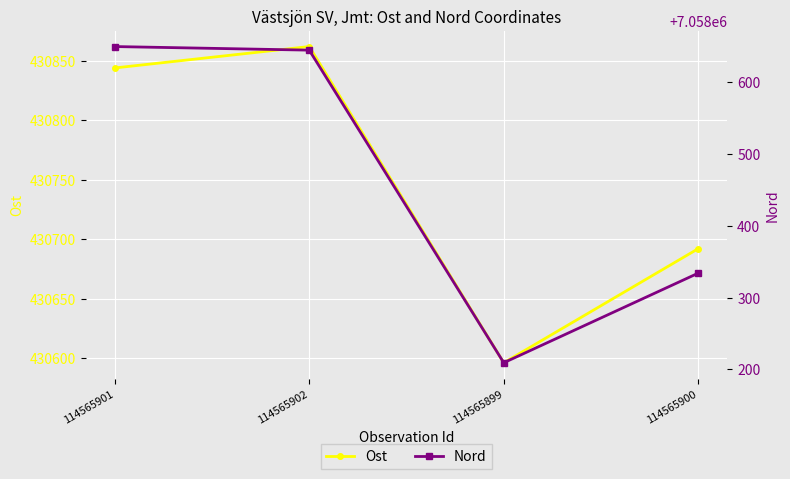

What position from the right is 114565900?

1